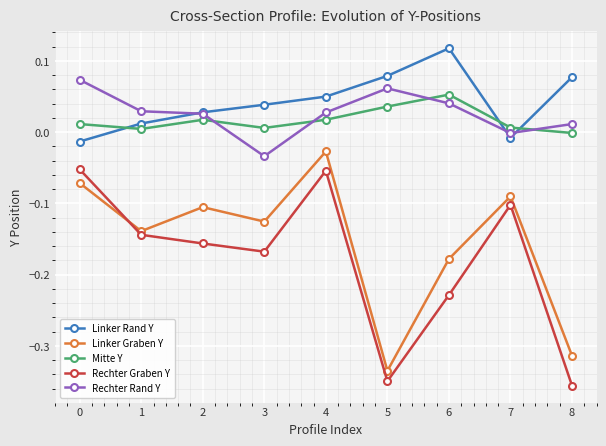

Is it true that Rechter Graben Y equals -0.0 at 3?

False